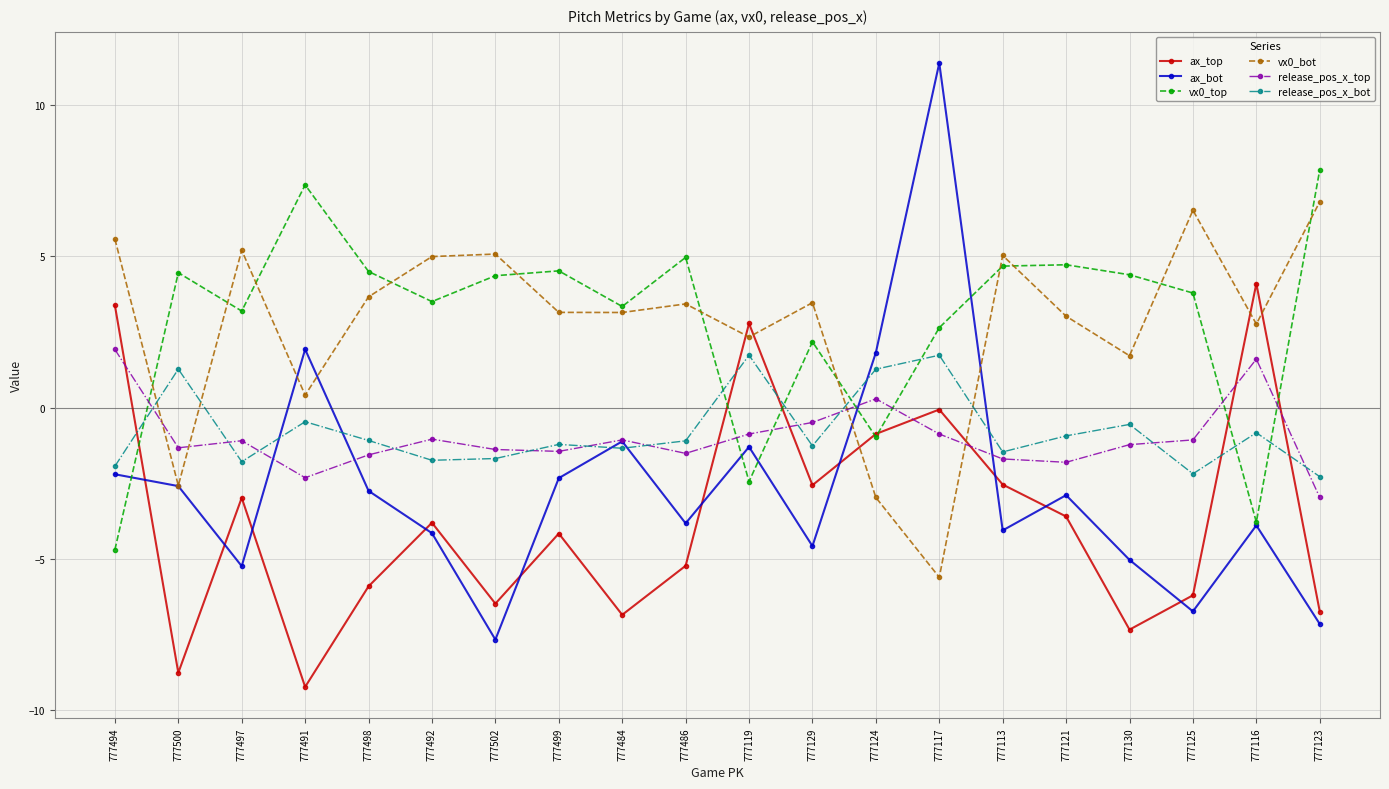

The vx0_bot series shows 6.8 at 777123. True or false?

True